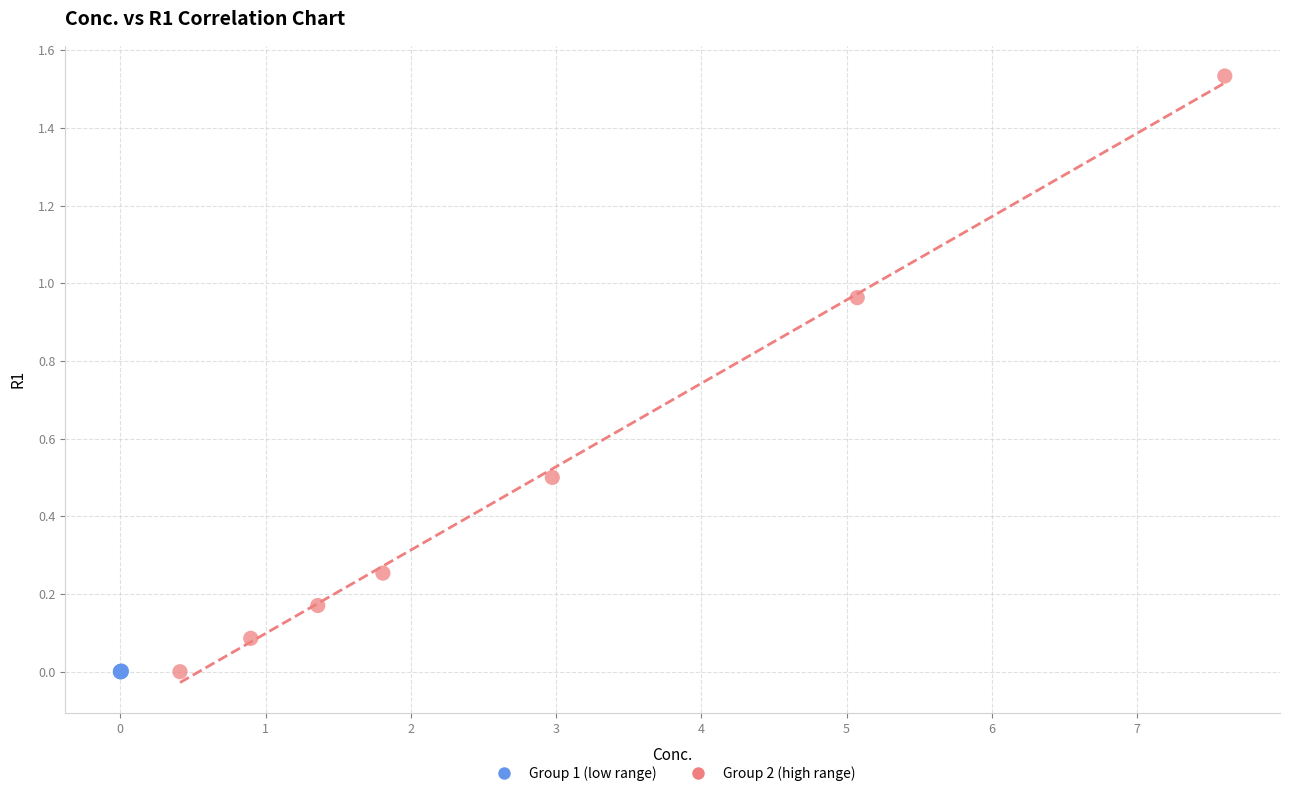

Which series has the largest Y range (max minus min)?

Group 2 (high range)